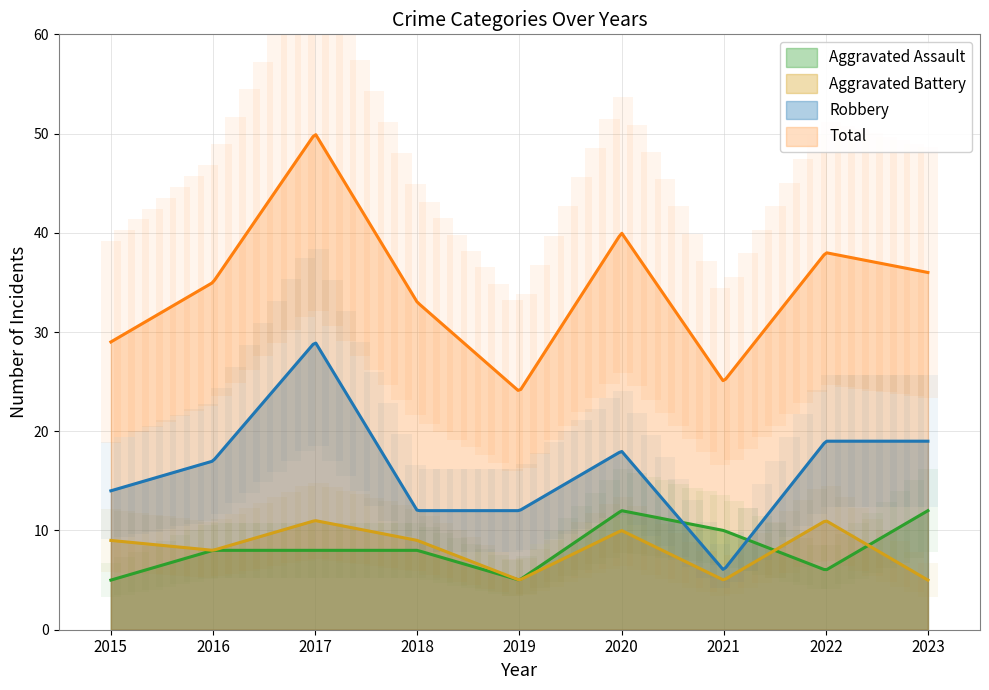

Reading left to right, list all the values displayed in this chart.

Aggravated Assault: 2015=5	2016=8	2017=8	2018=8	2019=5	2020=12	2021=10	2022=6	2023=12
Aggravated Battery: 2015=9	2016=8	2017=11	2018=9	2019=5	2020=10	2021=5	2022=11	2023=5
Robbery: 2015=14	2016=17	2017=29	2018=12	2019=12	2020=18	2021=6	2022=19	2023=19
Total: 2015=29	2016=35	2017=50	2018=33	2019=24	2020=40	2021=25	2022=38	2023=36